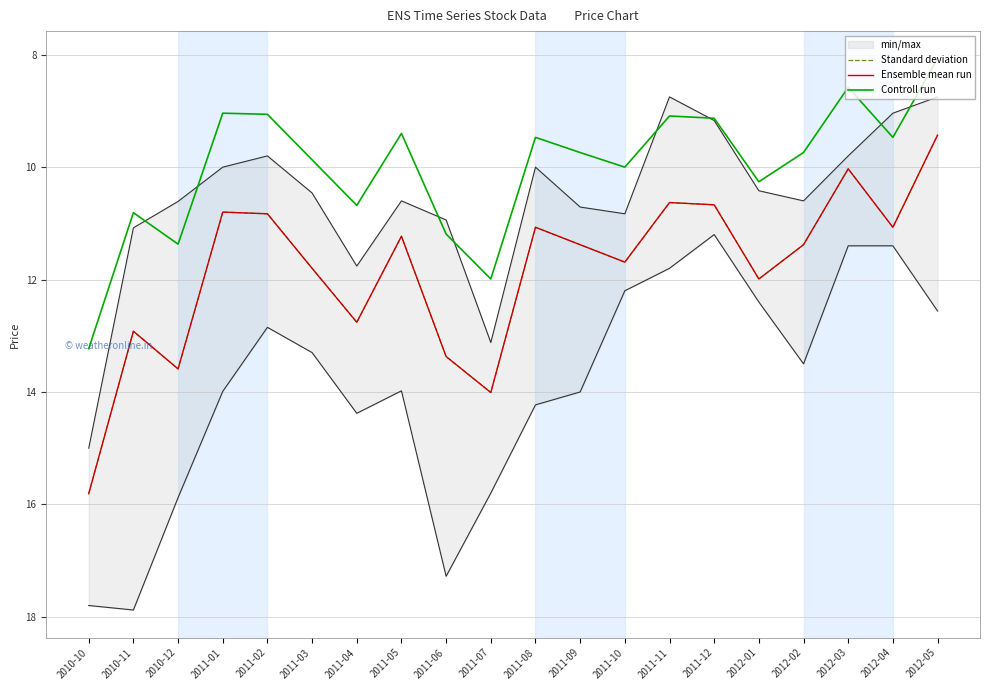

True or false: Controll run and Standard deviation cross at least once.

False